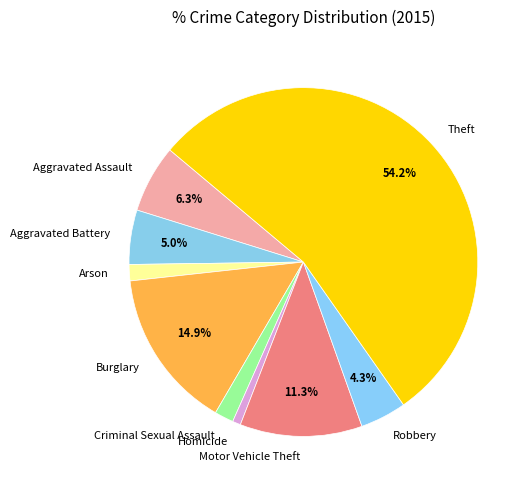

To the nearest percent, what portion does Robbery represent?

4%